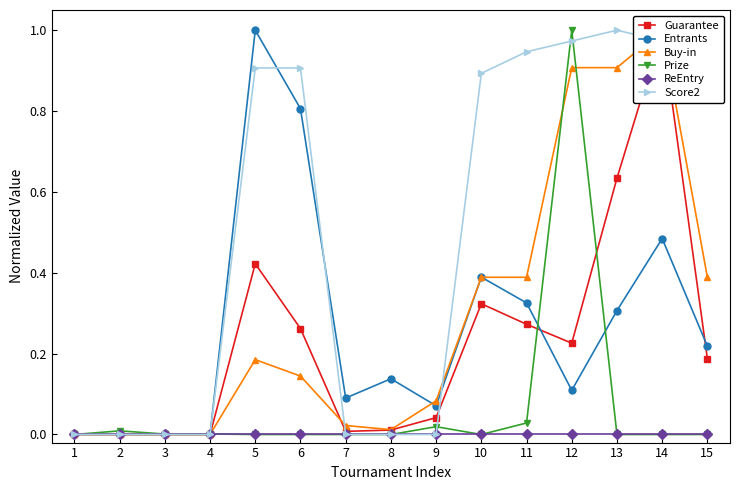

At how many categories does at least one series exceed 0?

14